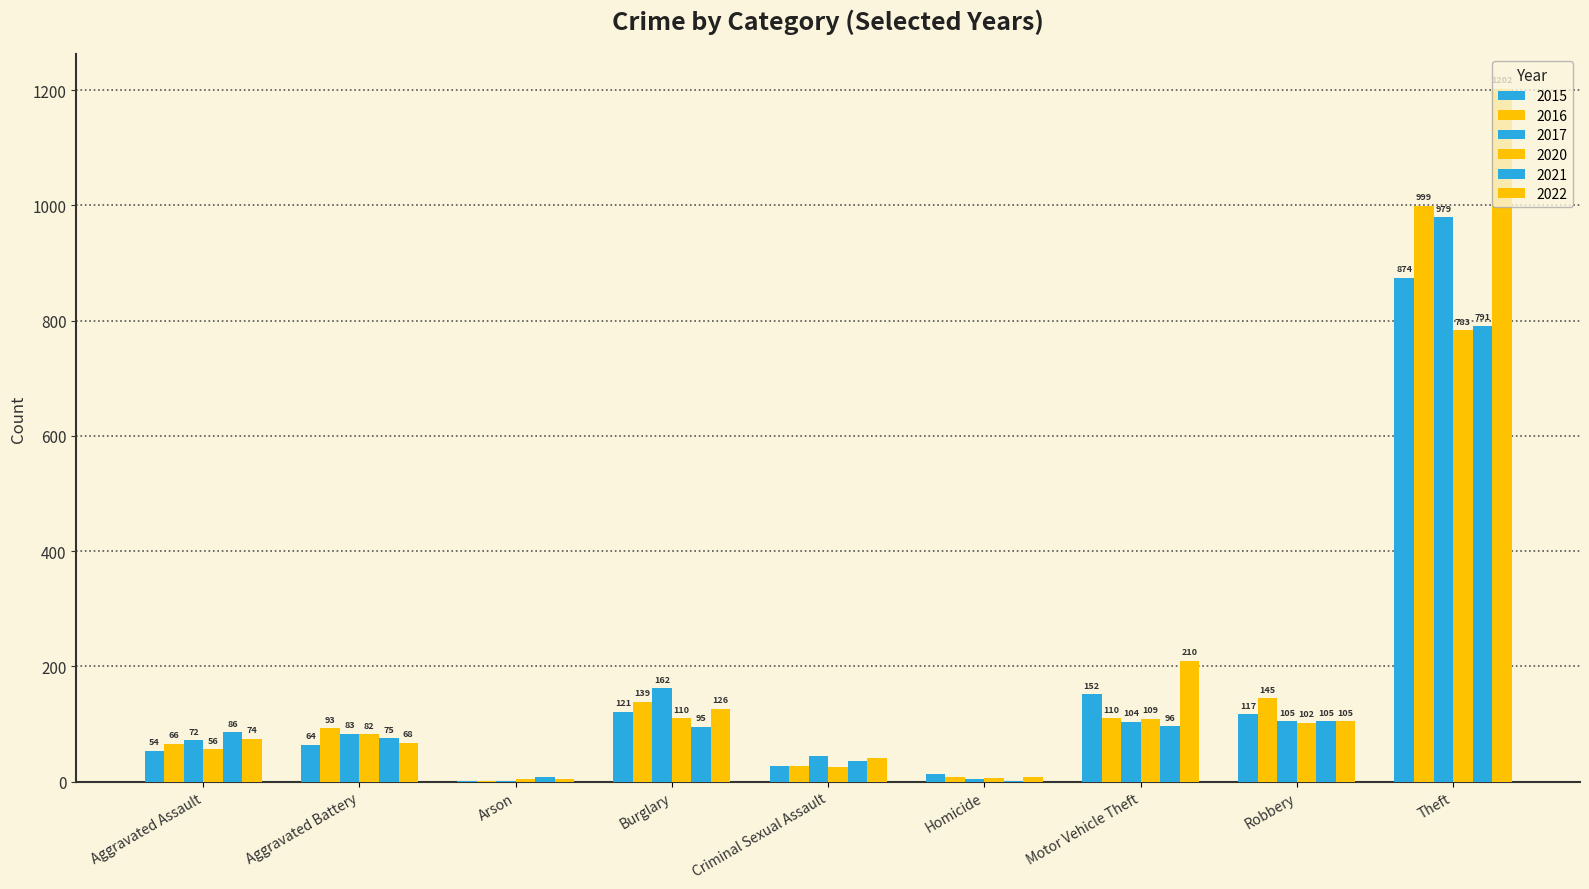

Rank the series at Arson from highest to lowest value.

2021, 2020, 2022, 2015, 2016, 2017